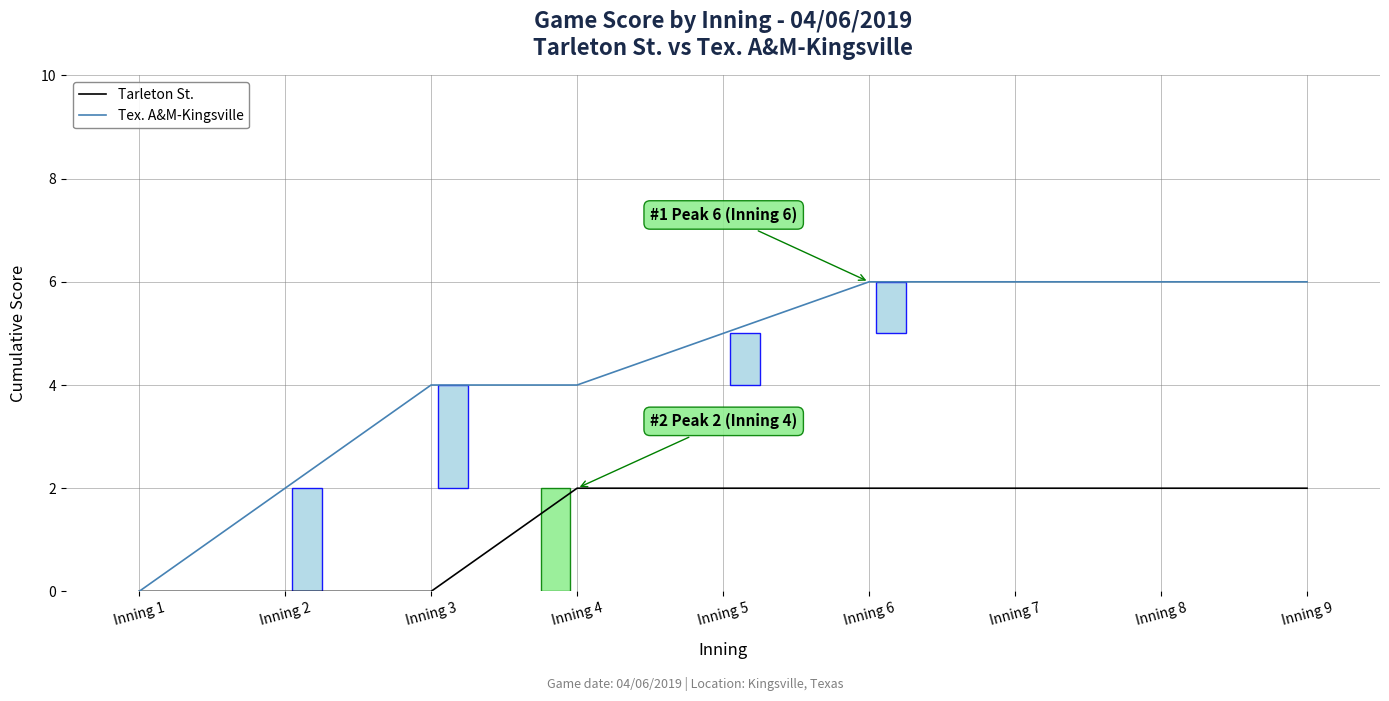

Rank the series by their maximum value, from lowest to highest.

Tarleton St., Tex. A&M-Kingsville